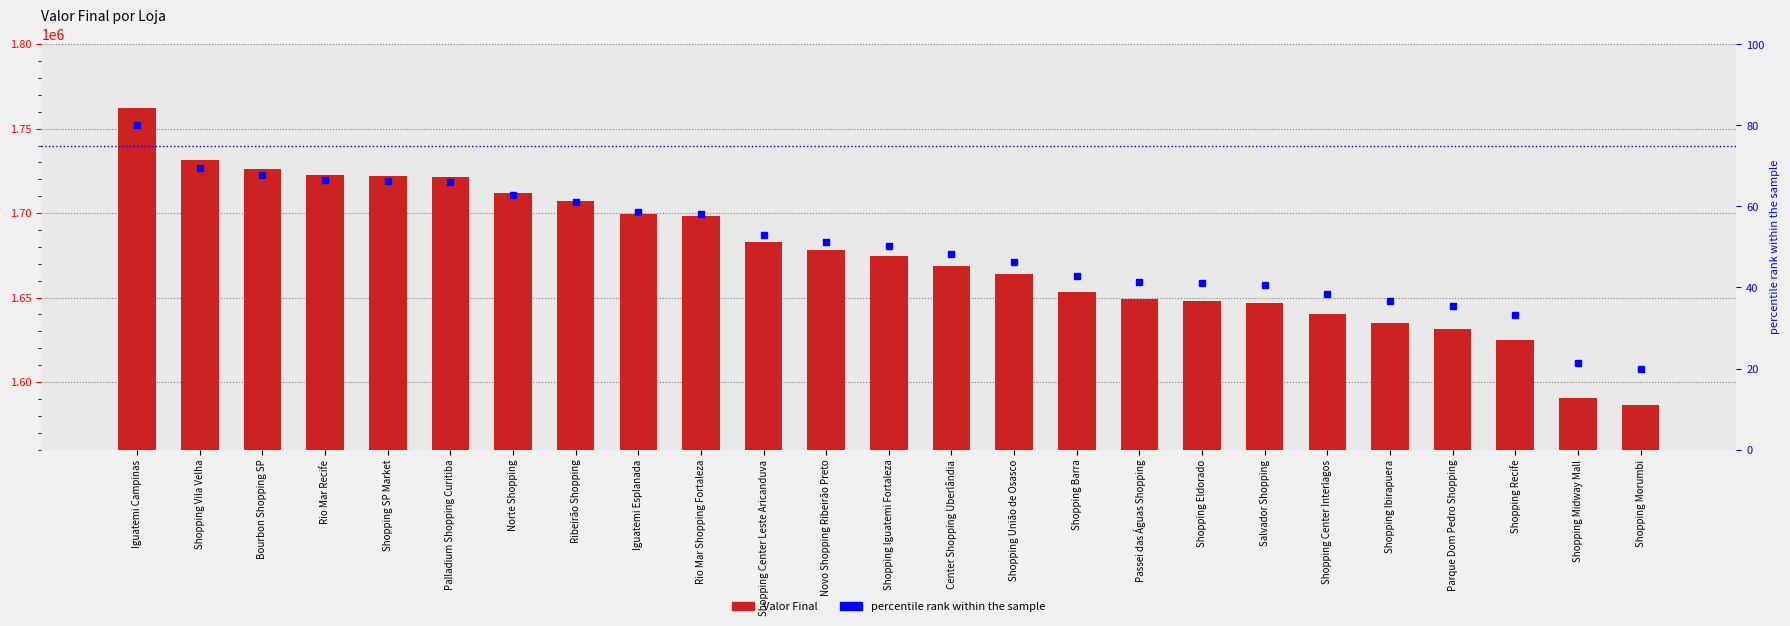

Rank the series at Iguatemi Esplanada from lowest to highest value.

percentile rank within the sample, Valor Final